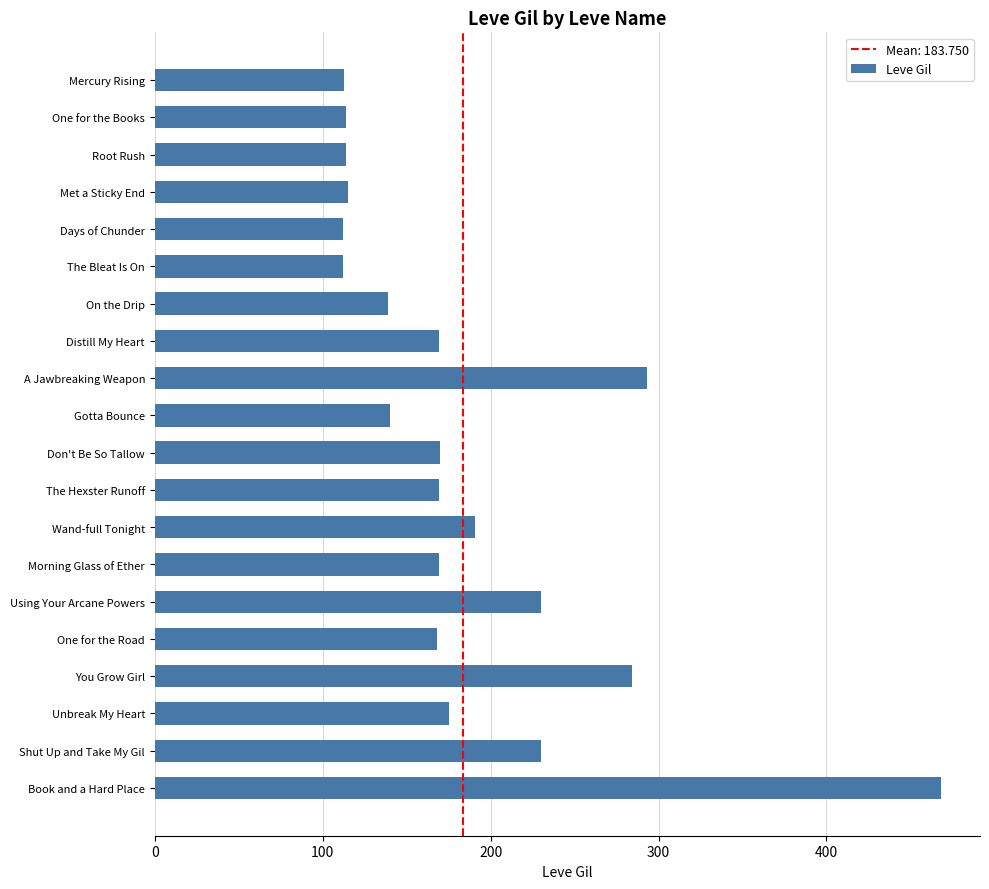

What is the average value?

184